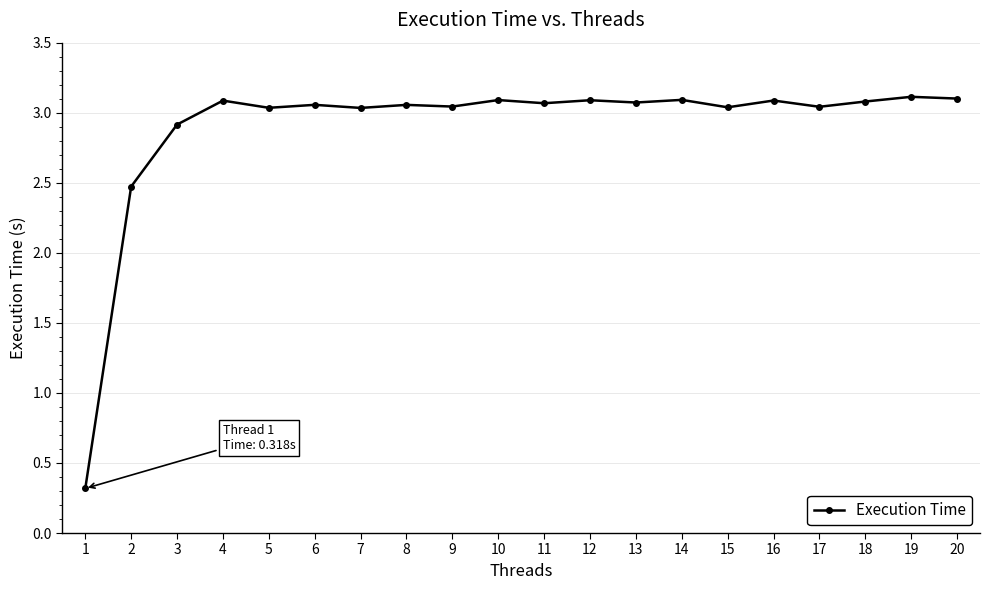

How many categories are shown in the chart?

20